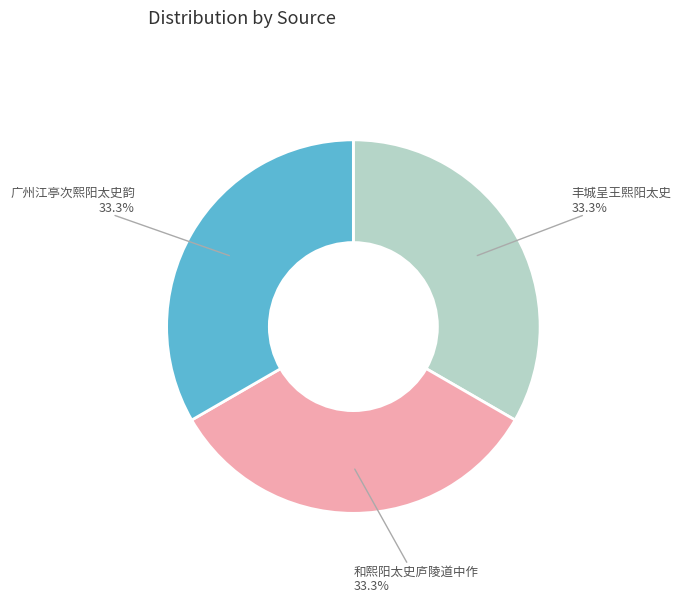

How many segments does this pie chart have?

3